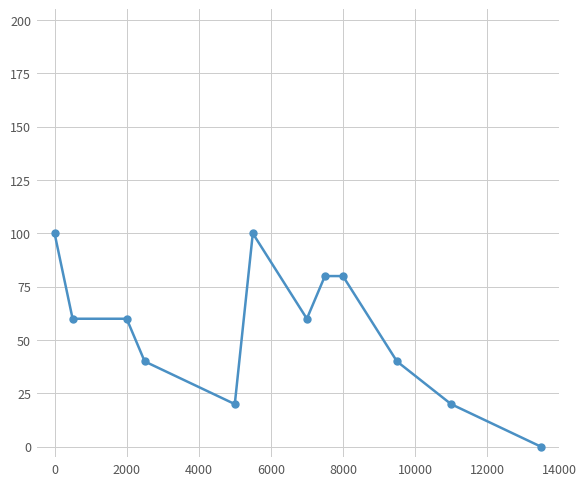

What is the greatest value displayed?

100